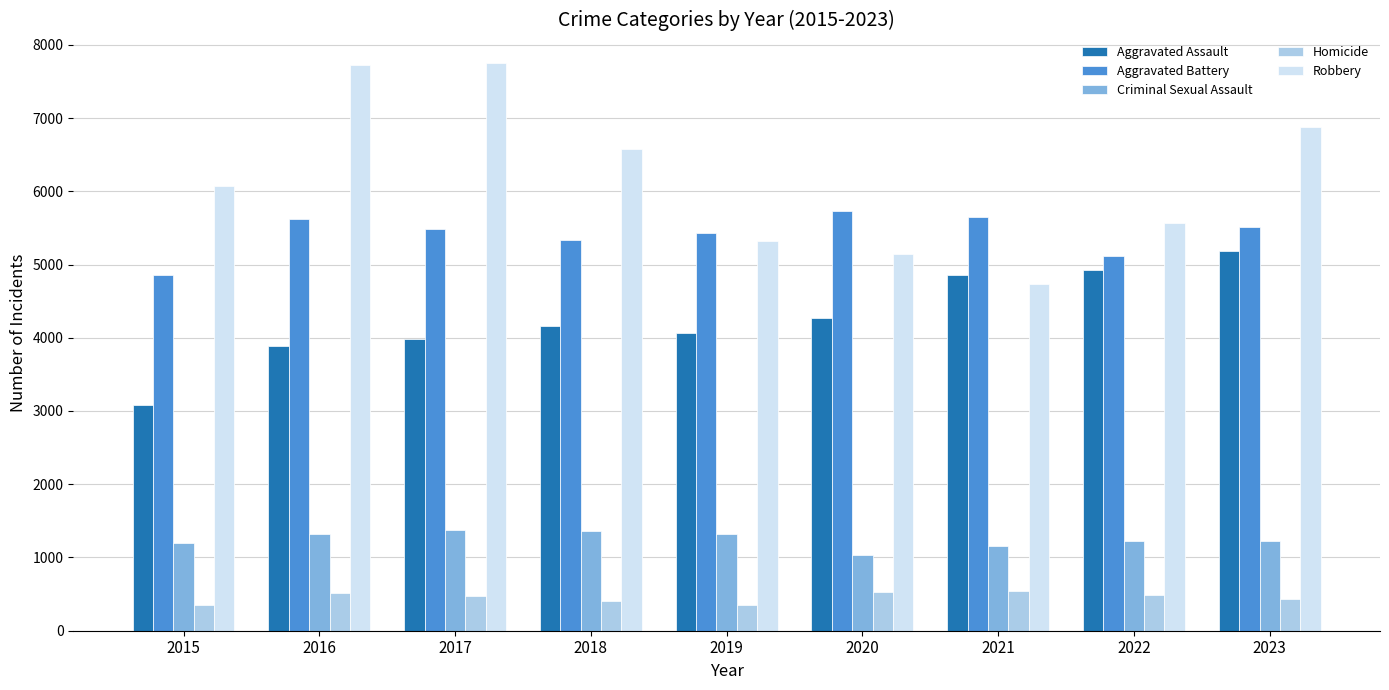

What is the greatest value displayed?

7753